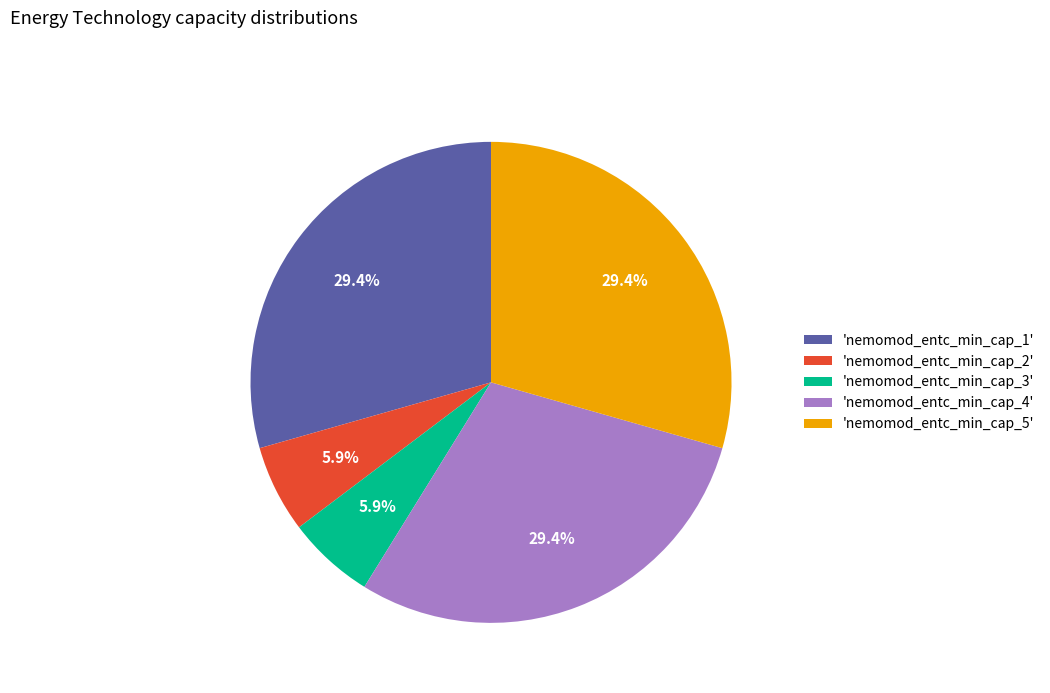

Is the sum of 'nemomod_entc_min_cap_1' and 'nemomod_entc_min_cap_3' greater than half?

No